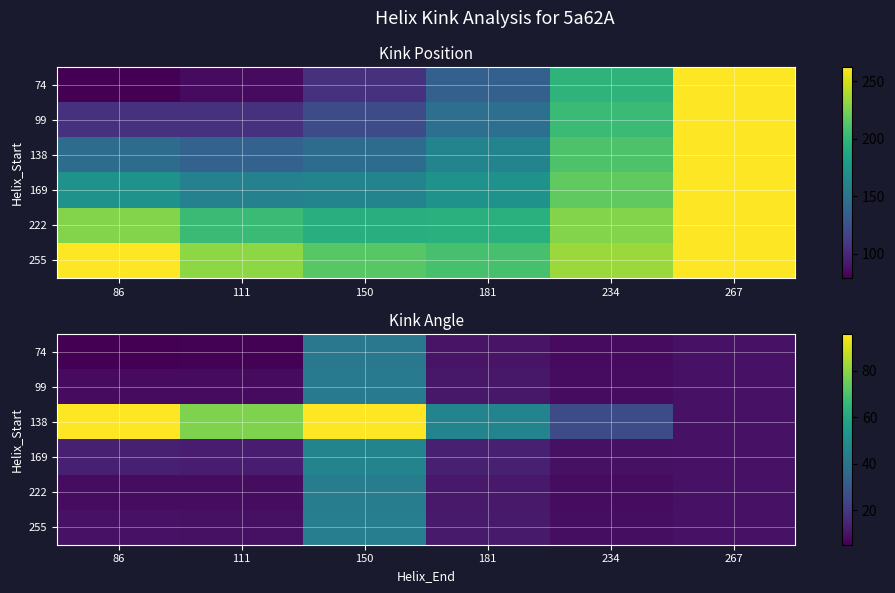

At how many categories does at least one series exceed 89?

2